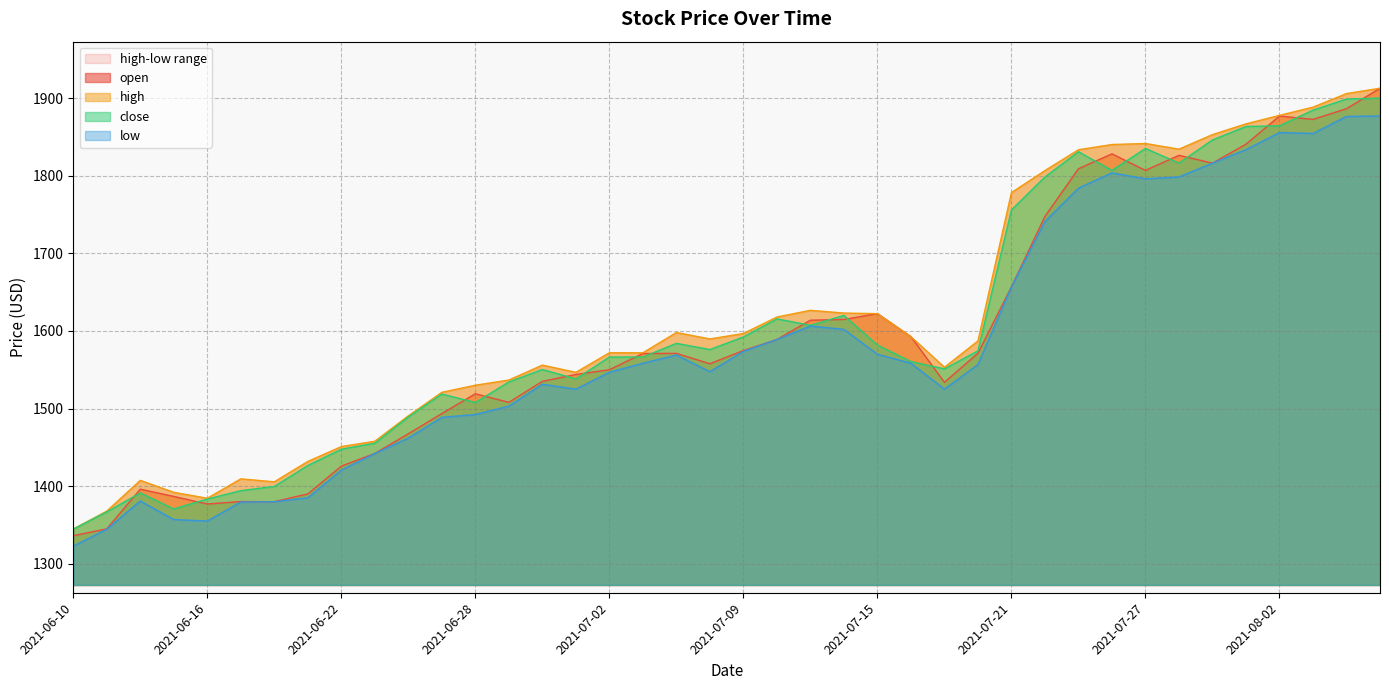

Which category has the highest value across all series?

2021-08-05